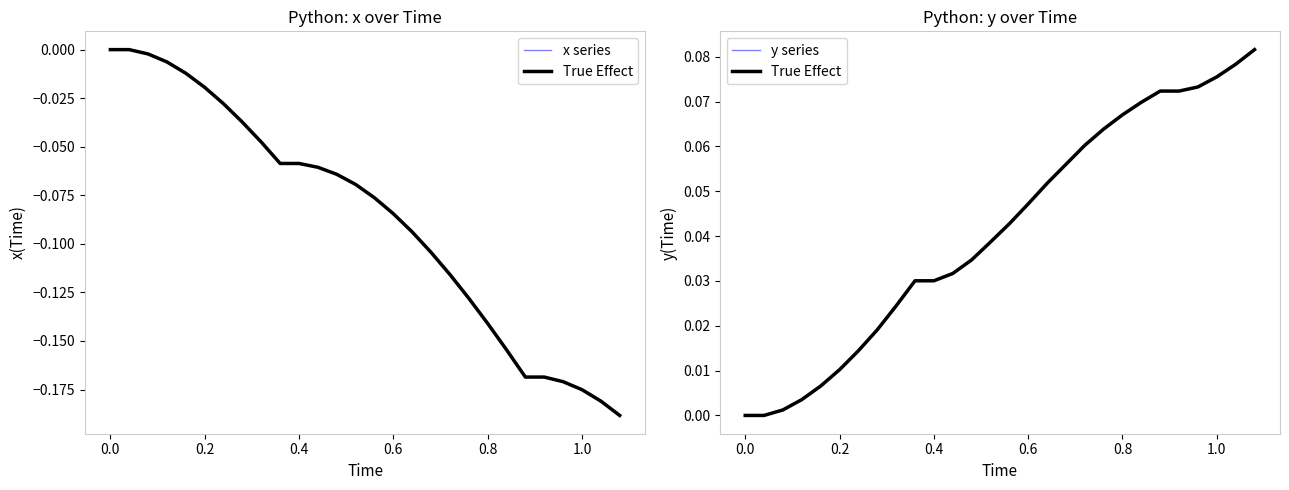

True or false: True Effect has more than 0 interior local peaks.

False